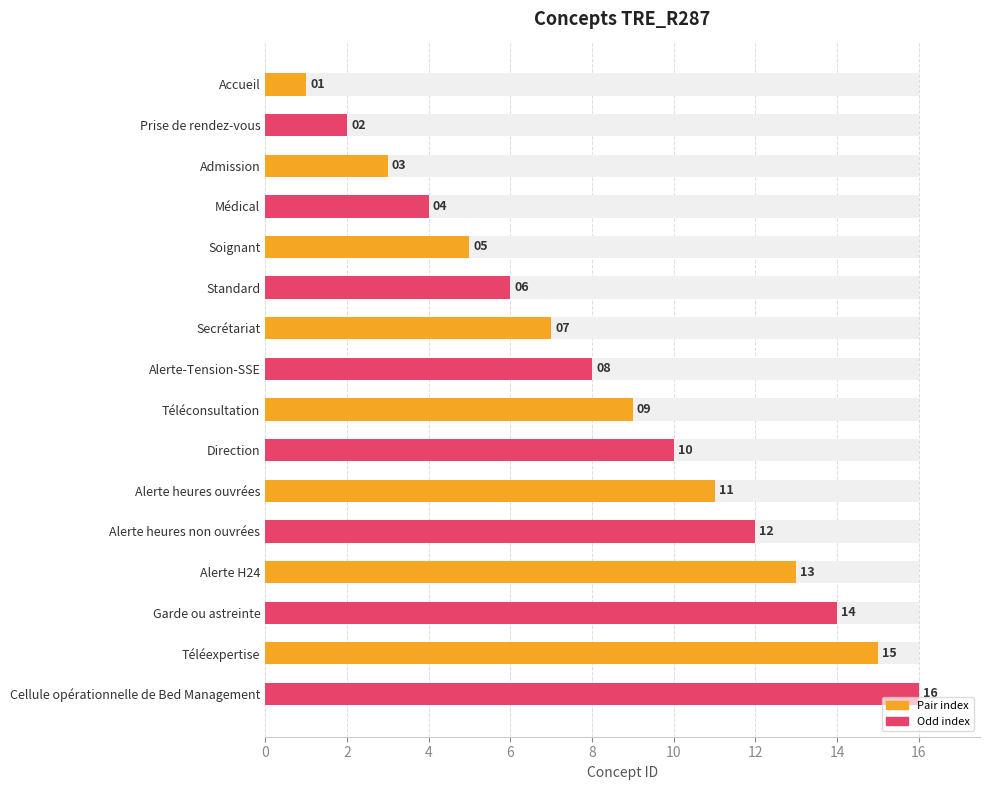

What is the smallest value displayed?

1